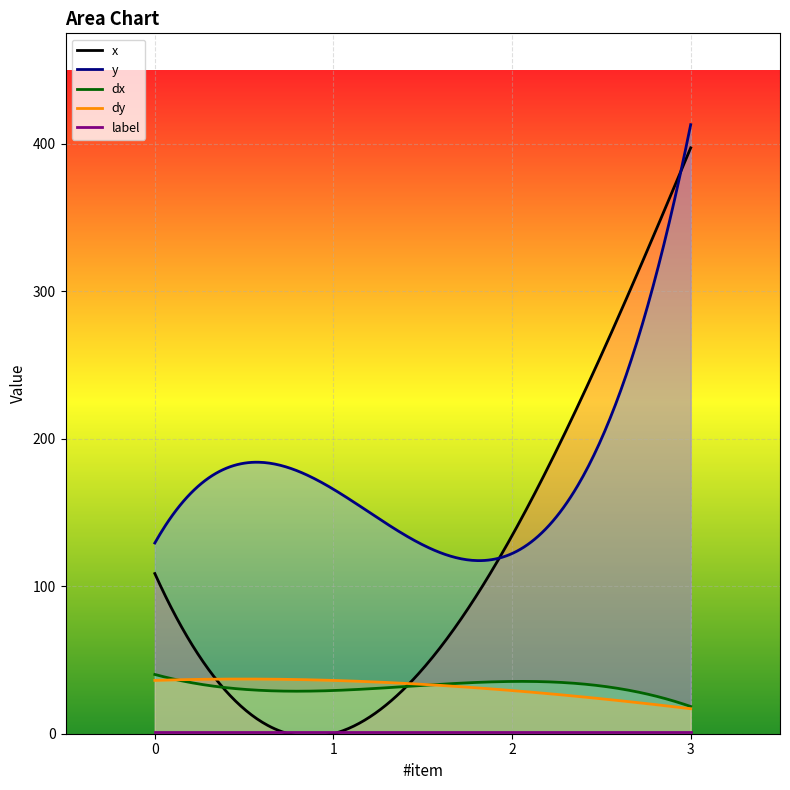

Which series has the largest range (max minus min)?

x